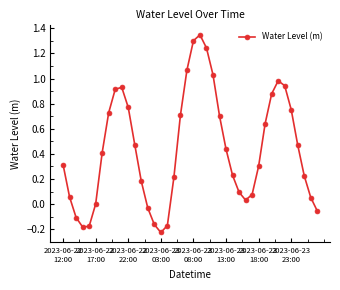

How many interior local valleys (lower than both neighbors) does the data have?

3